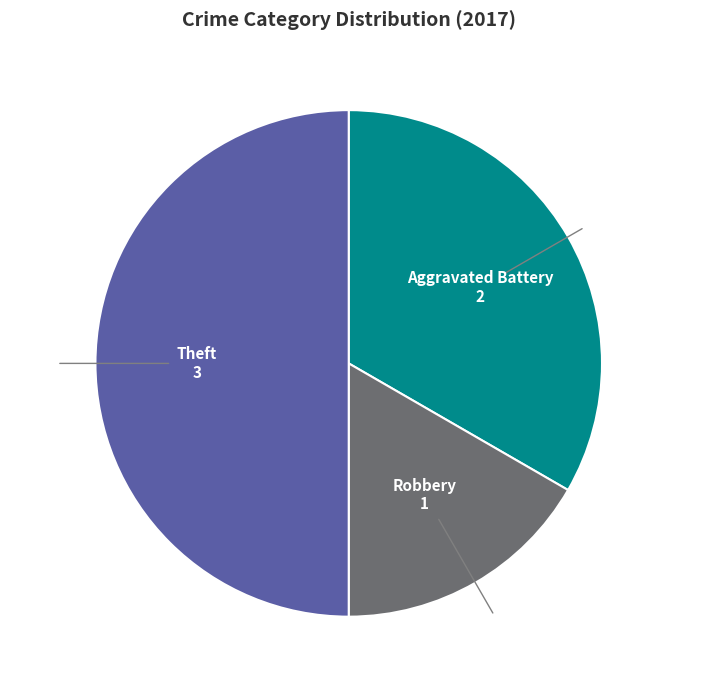

Which has a higher value, Aggravated Battery or Theft?

Theft